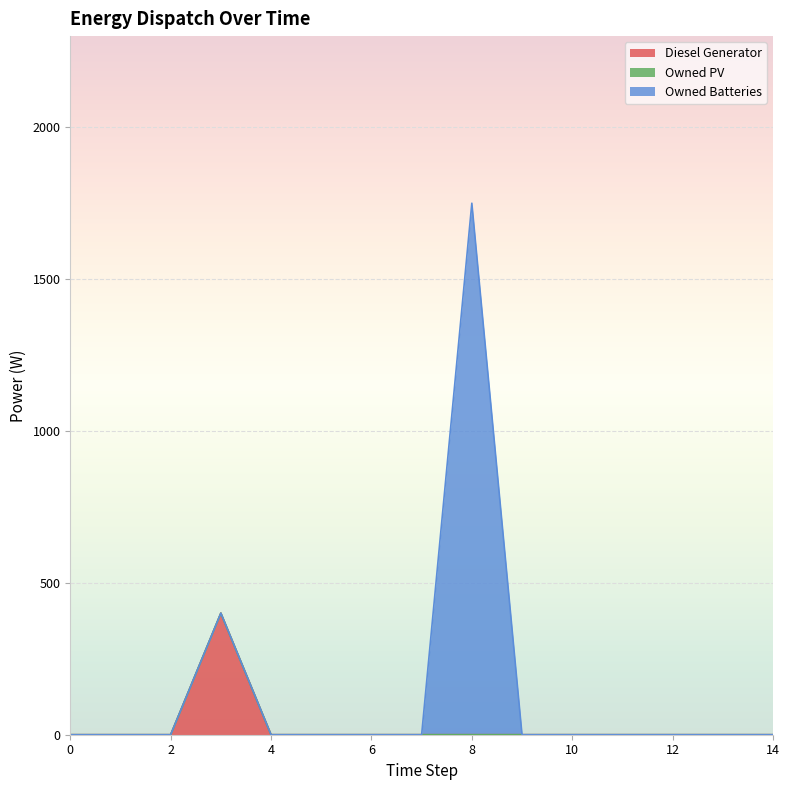

Rank the series at 9 from highest to lowest value.

Diesel Generator, Owned PV, Owned Batteries